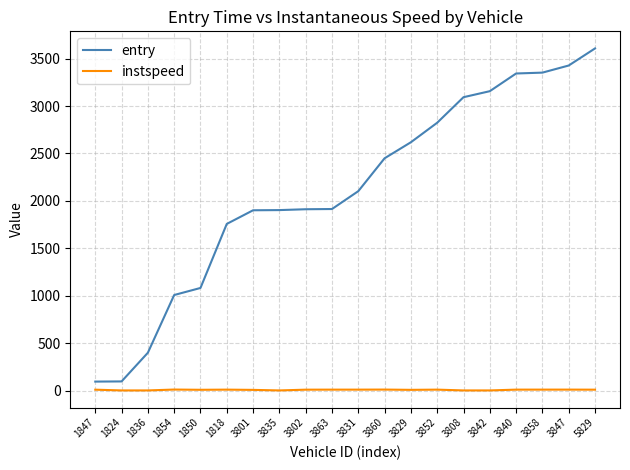

Count the number of data series in this chart.

2